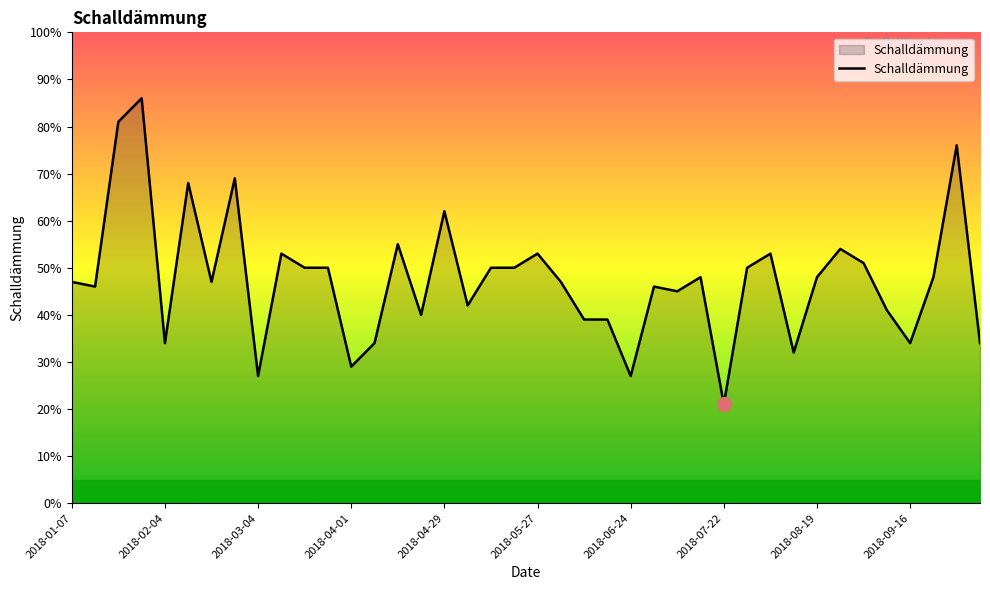

What is the greatest value displayed?

86